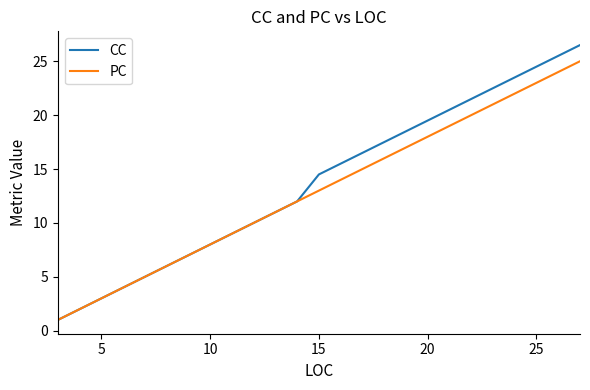

What is the sum of all CC values?

344.5